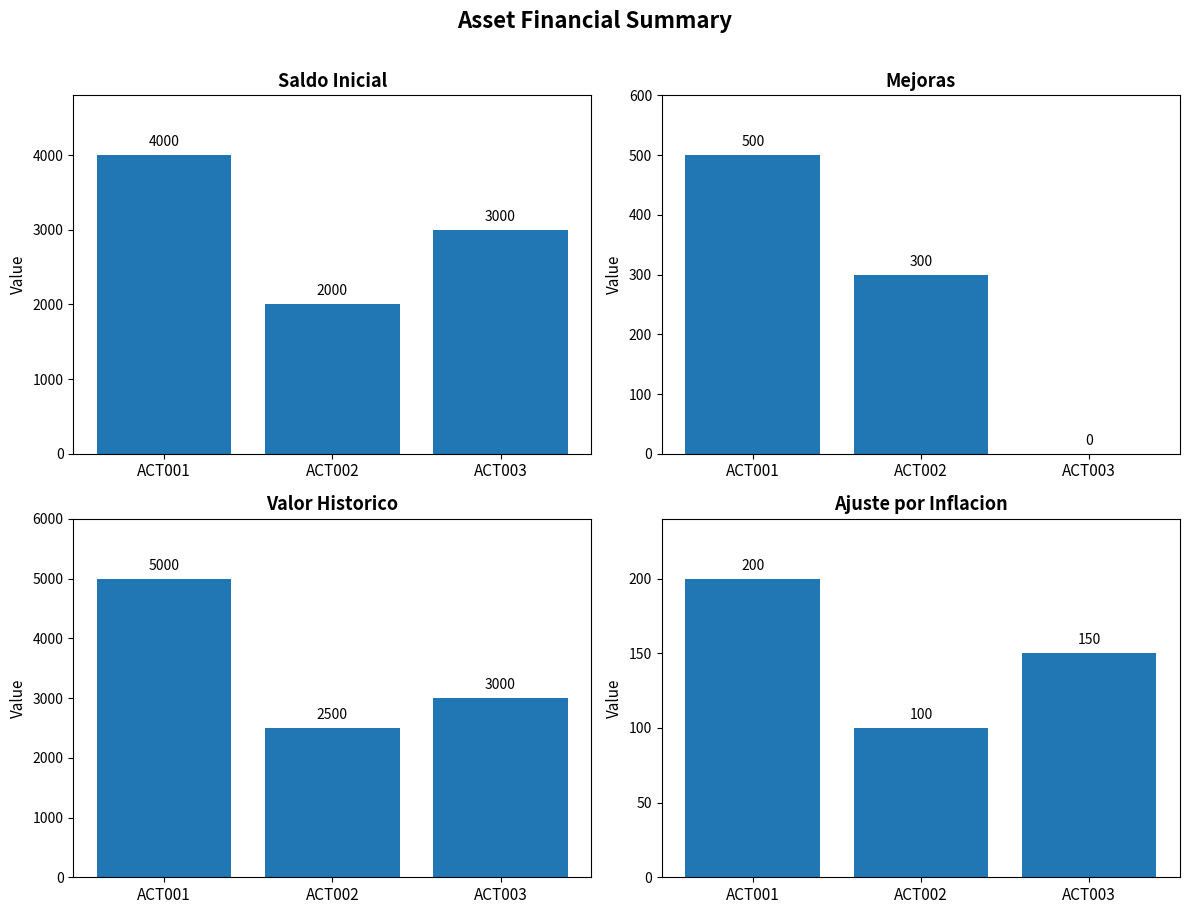

How many categories are shown in the chart?

3